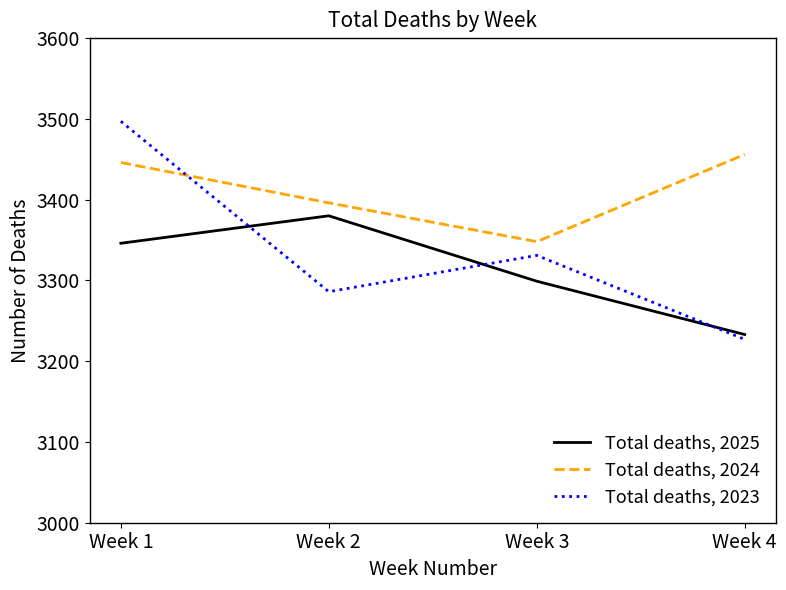

At which label is Total deaths, 2024 closest to 3402?

Week 2